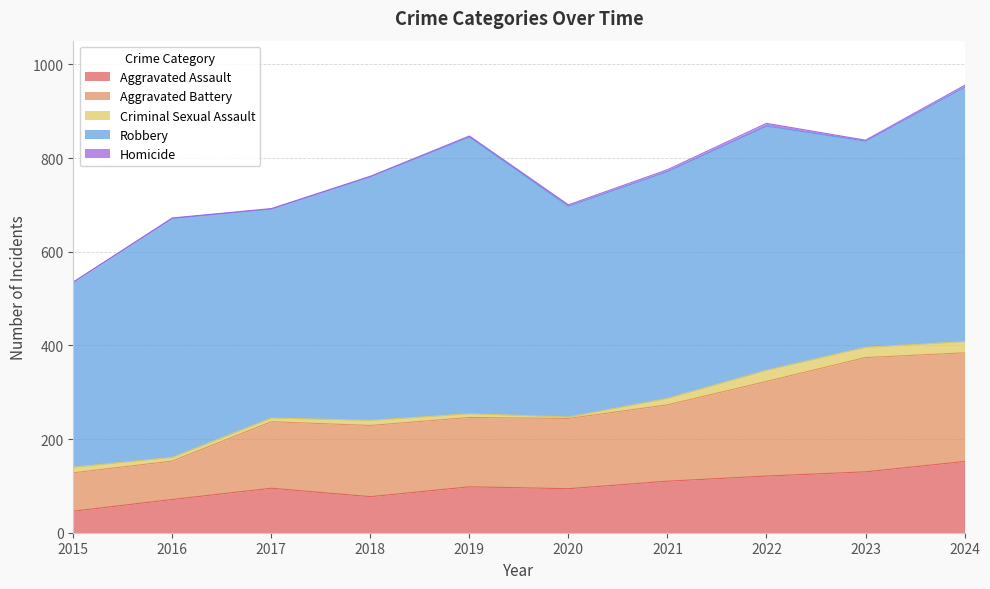

What is the value of the Aggravated Battery point at the 3rd from the left?

142